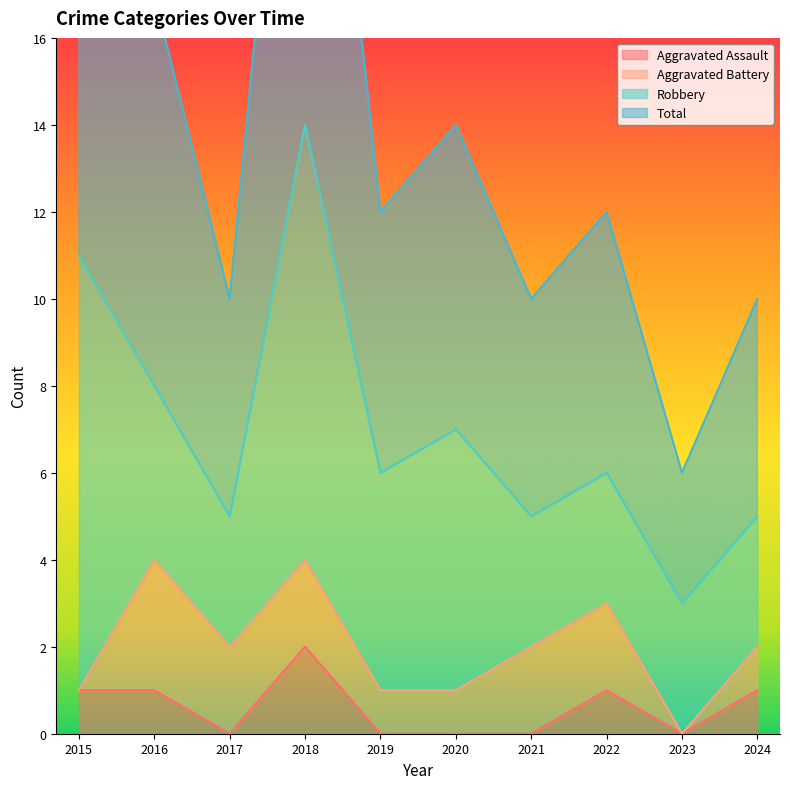

Which series has the largest total across all categories?

Total